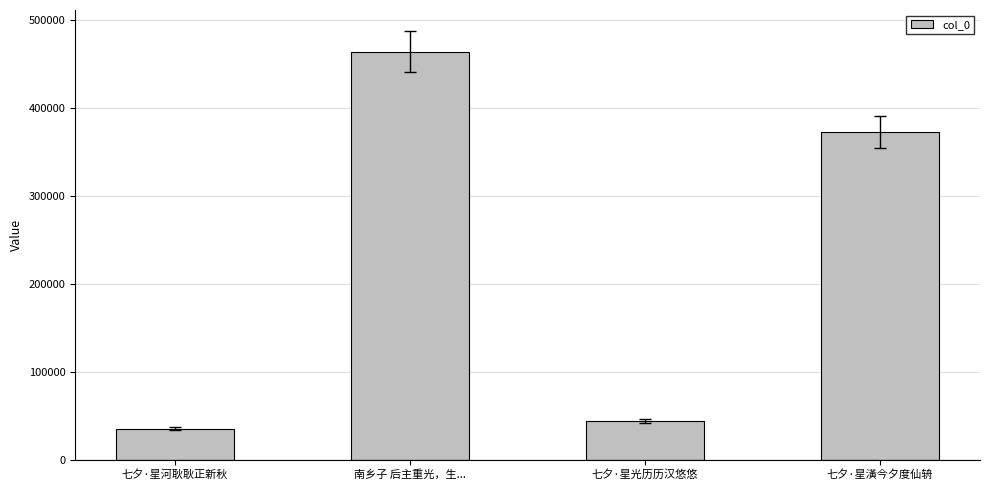

The chart shows a value of 463924 at 南乡子 后主重光，生.... True or false?

True